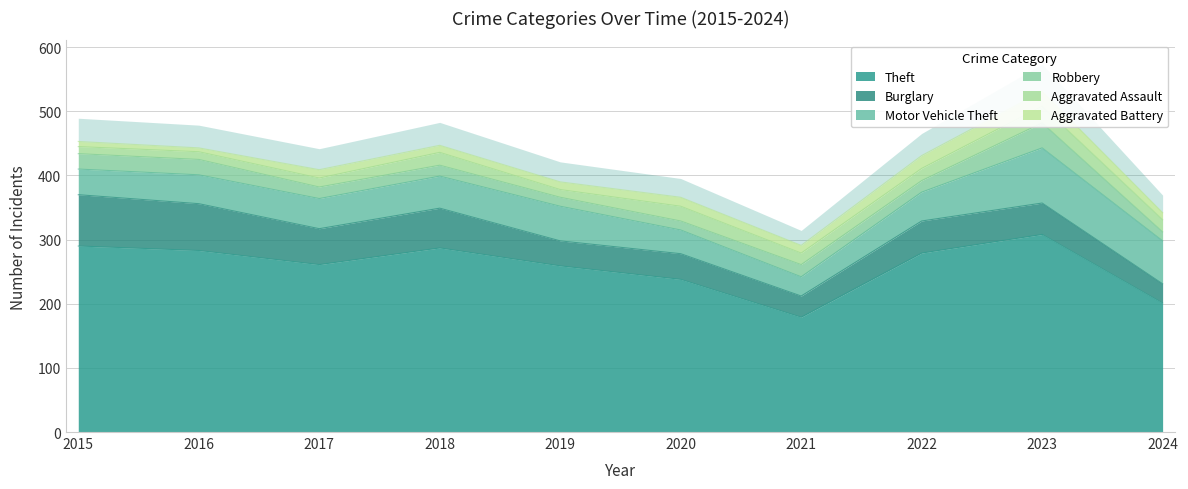

What is the maximum value shown in the chart?

308